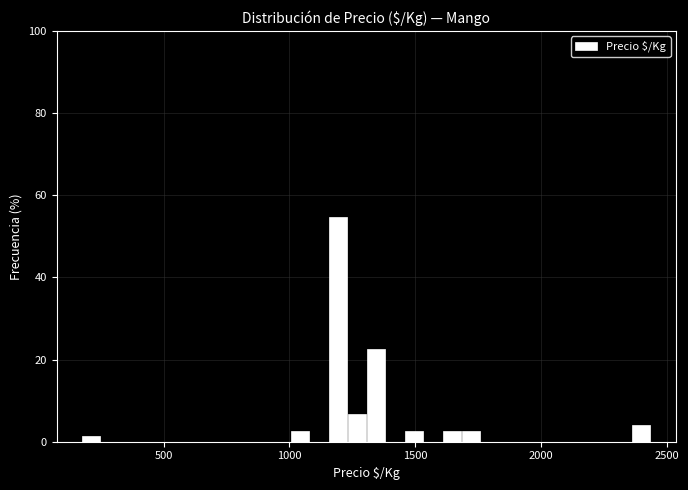

Read against the x-axis, roughly where is the centre of the tallest bar?

1200